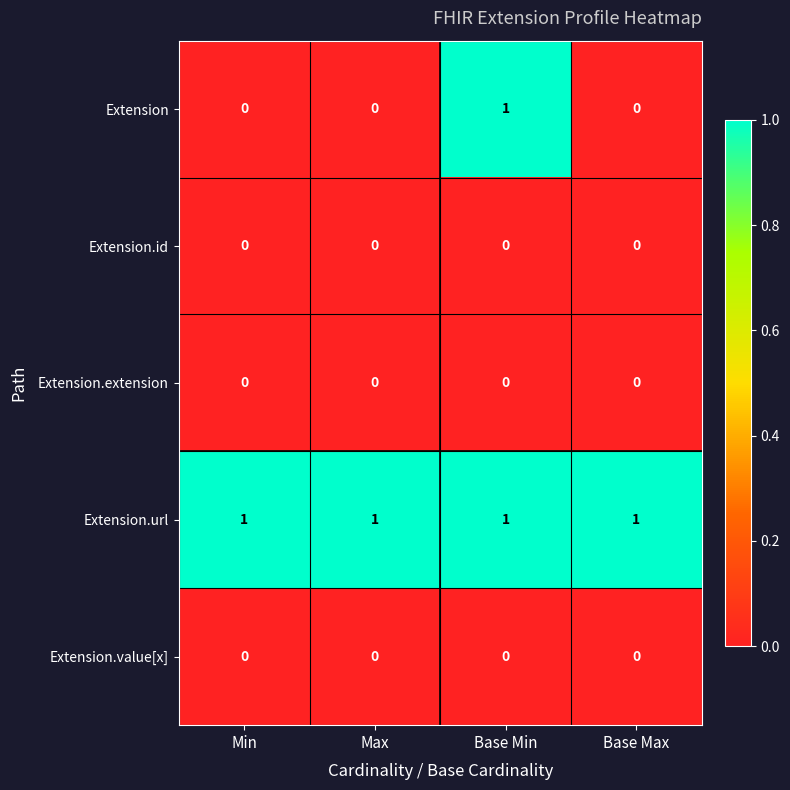

What is the greatest value displayed?

1